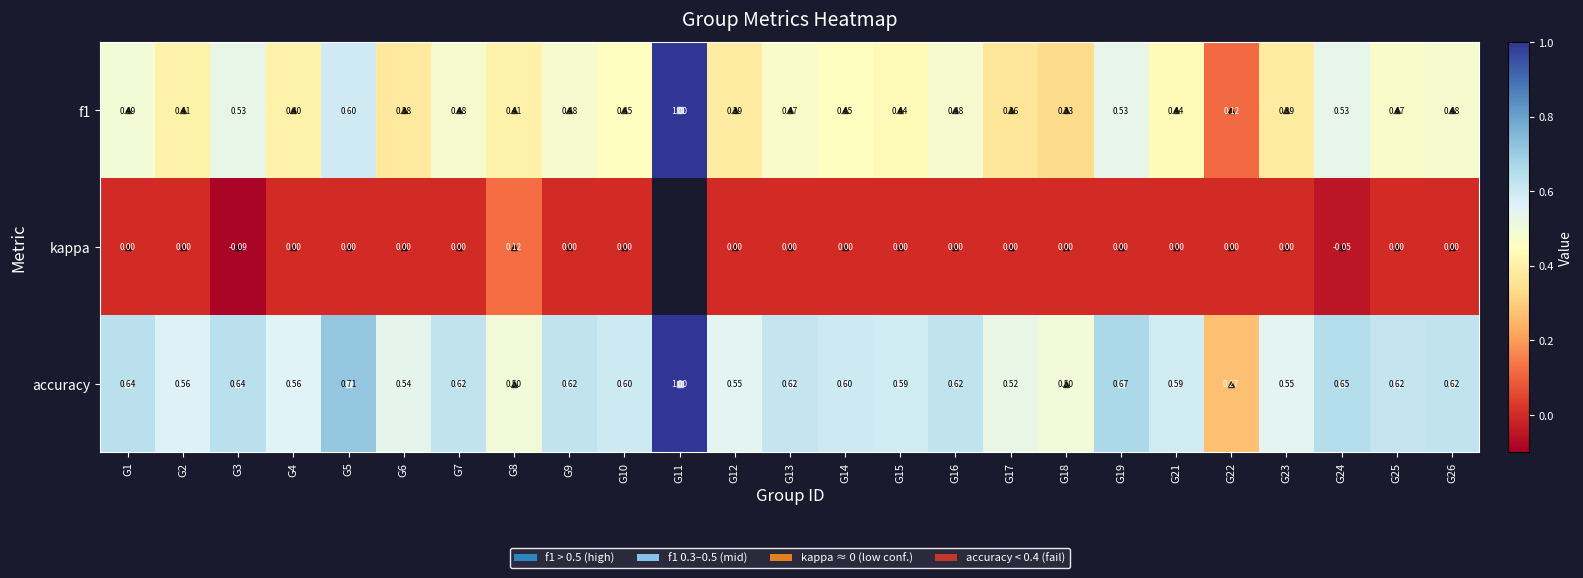

At which category does the chart reach its minimum across all series?

G3